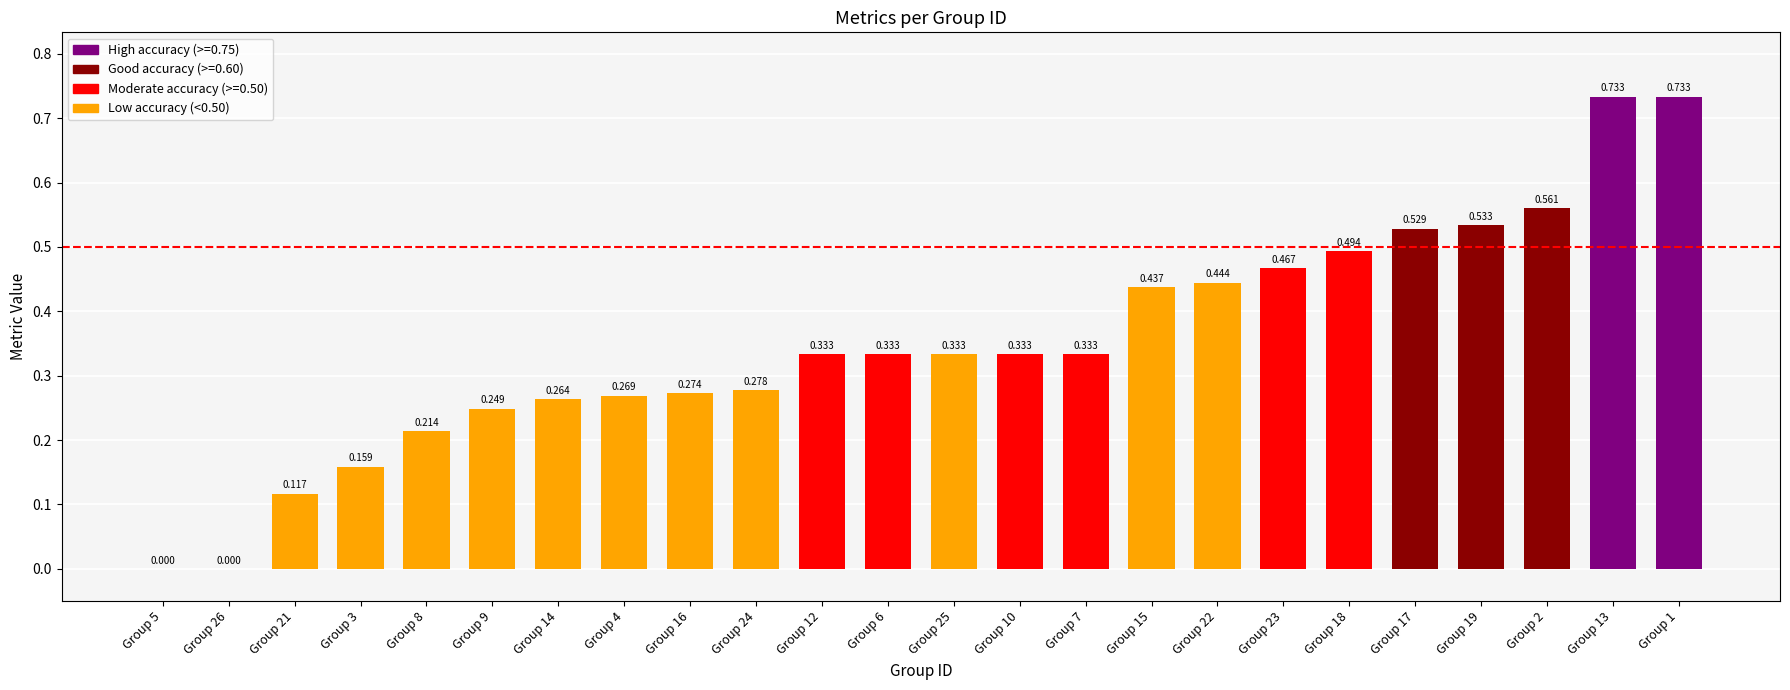

What is the sum of all values?

8.4